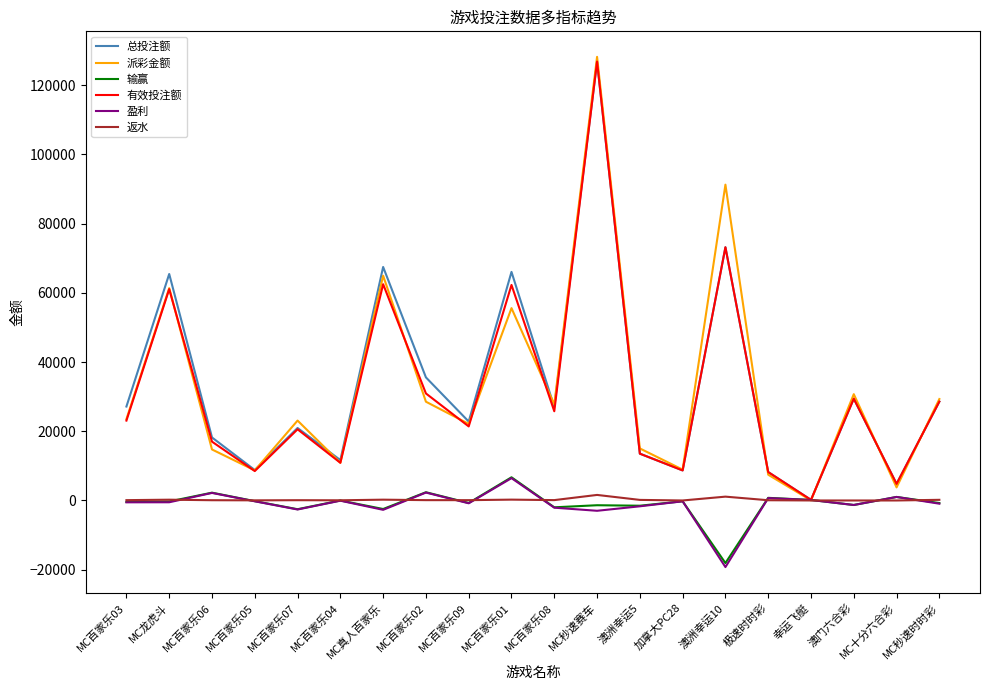

Between MC龙虎斗 and MC百家乐04, which series saw the biggest shift?

总投注额